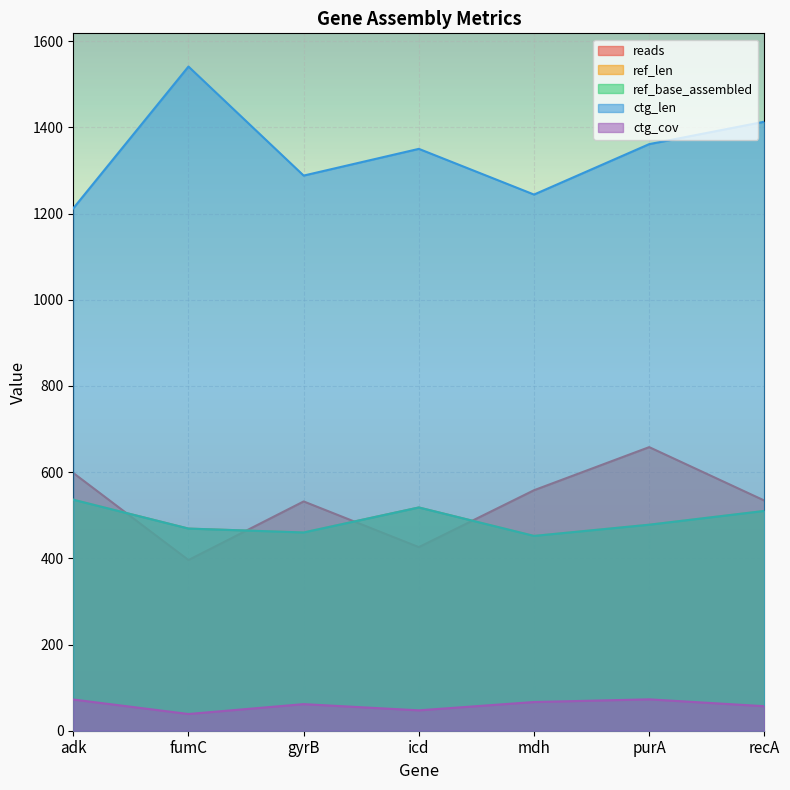

Is the value of ctg_cov at icd greater than the value of ref_len at adk?

No